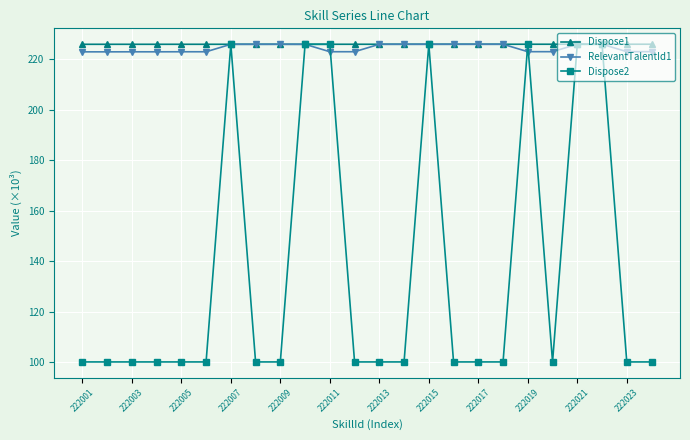

What is the value of the Dispose1 point at the 19th from the left?

226.0